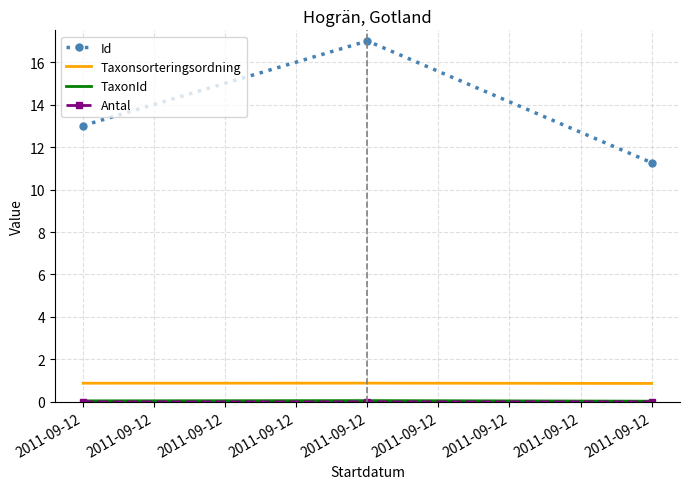

How many distinct data groups are displayed?

4